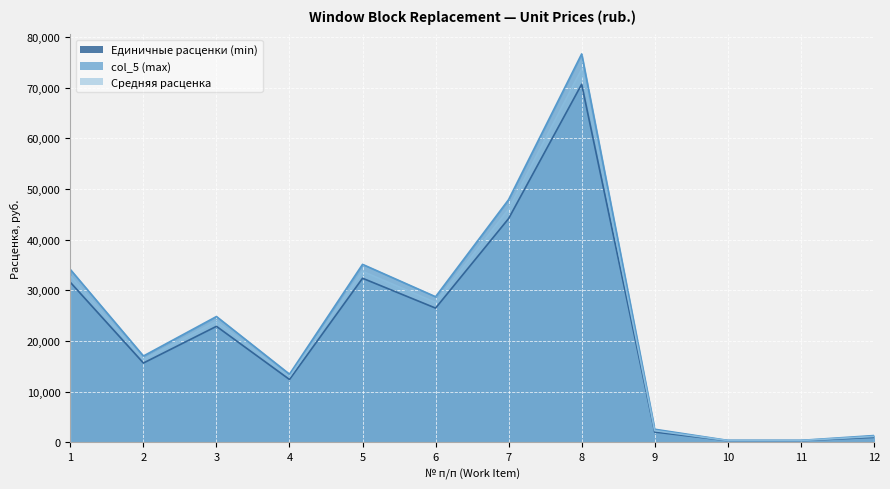

Is it true that Единичные расценки, руб. equals 14004.9 at 1?

False